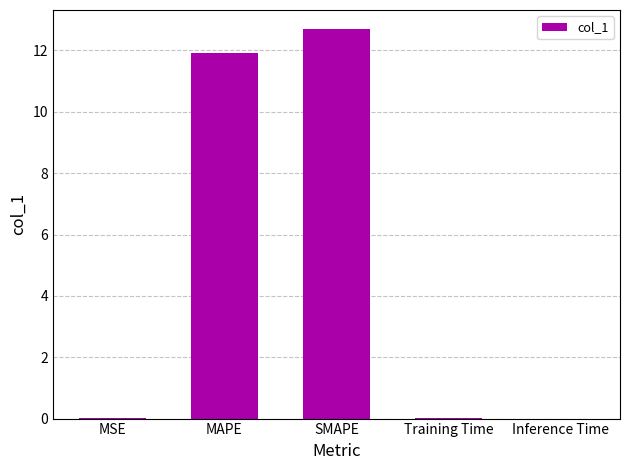

Between Inference Time and SMAPE, which is larger?

SMAPE